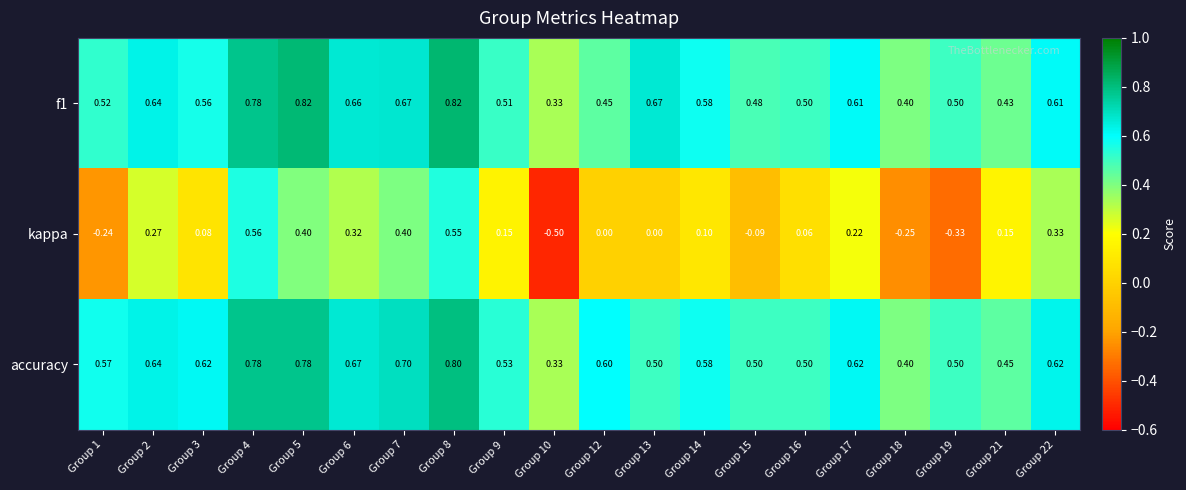

Between Group 1 and Group 10, which series saw the biggest shift?

kappa